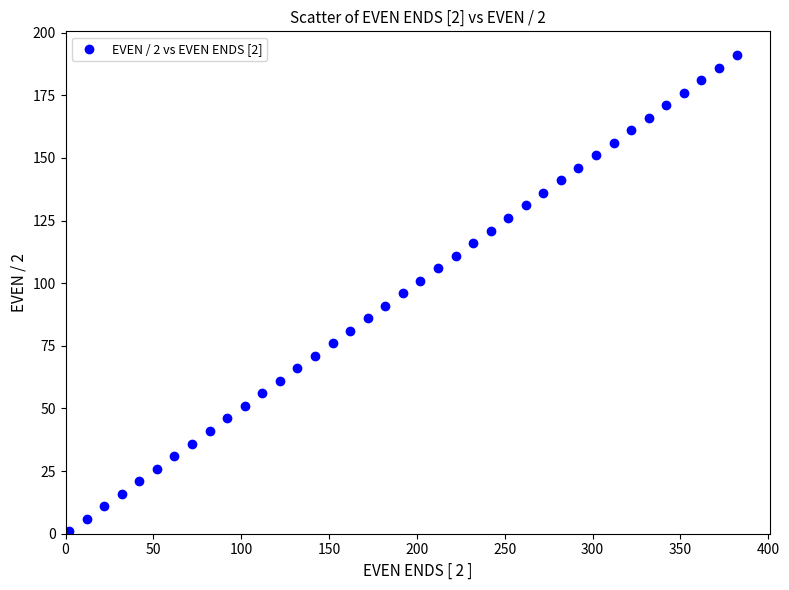

What is the range of Y values (max minus min)?

190